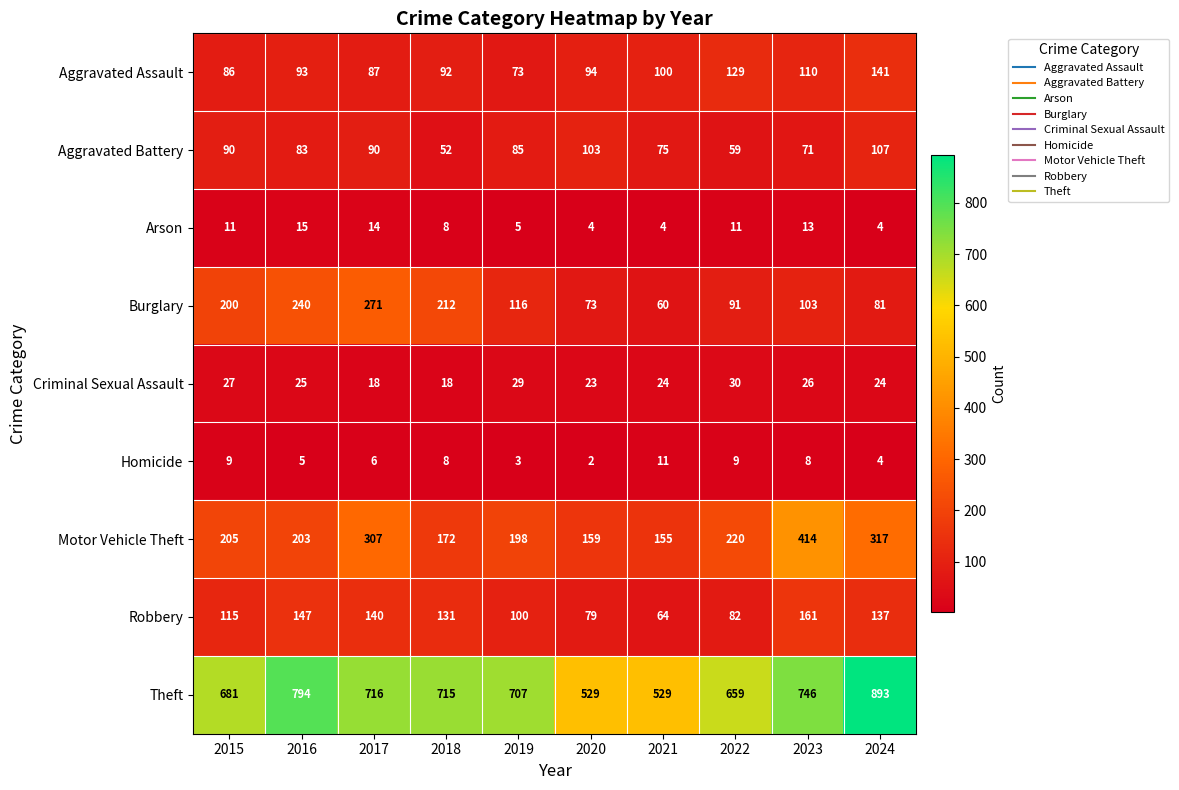

At which category is the sum across all series the highest?

2024